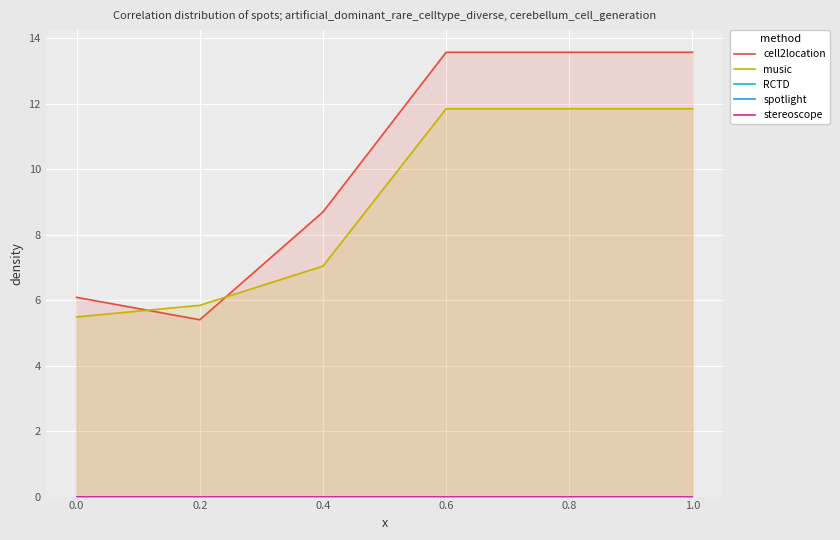

List the series in order of their peak value, highest first.

cell2location, music, RCTD, spotlight, stereoscope